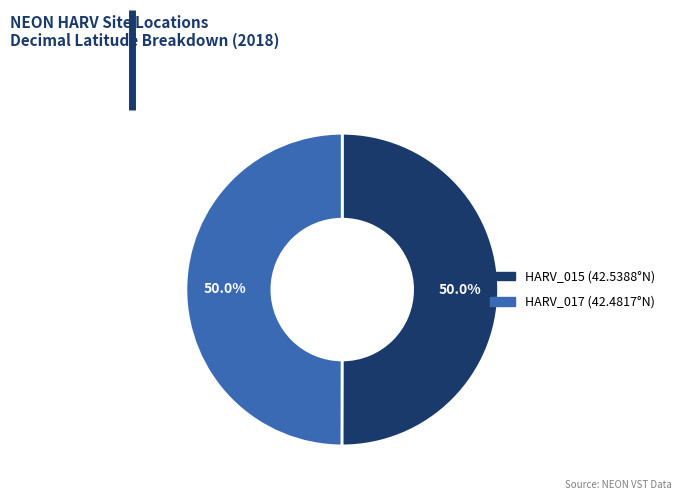

To the nearest percent, what is the average slice percentage?

50%